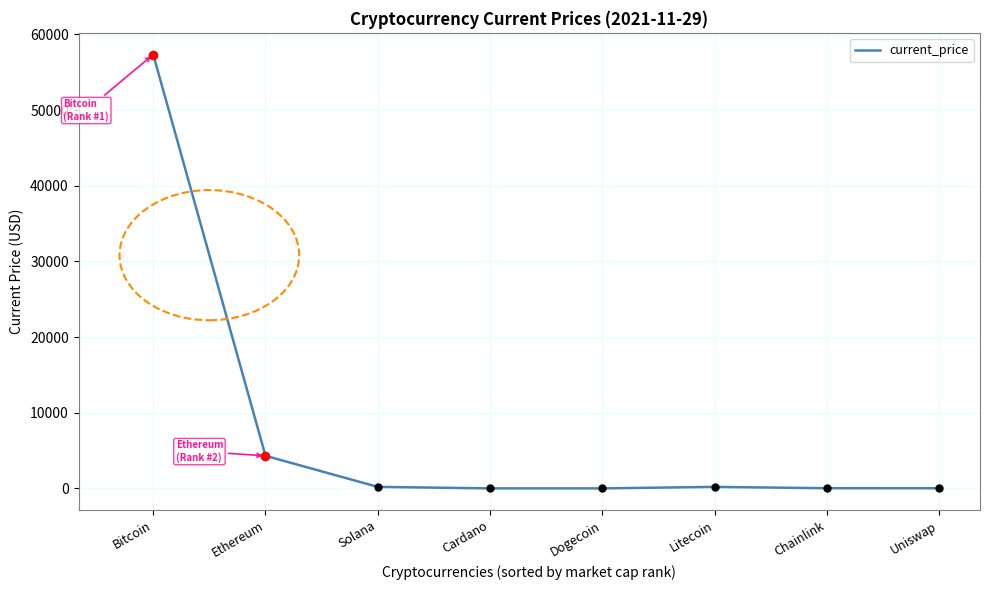

Is this an area chart (filled region under the line)?

No